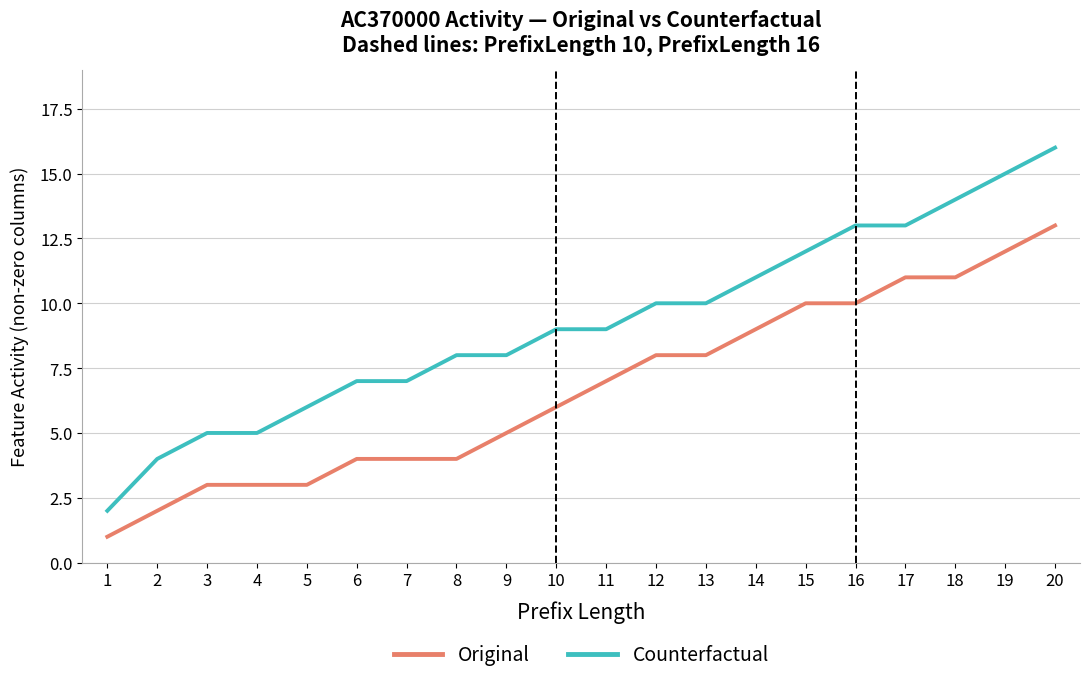

What are all the series names shown in the legend?

Original, Counterfactual